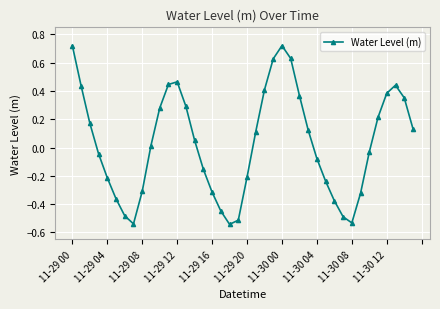

What is the difference between the maximum and second lowest values?

1.3